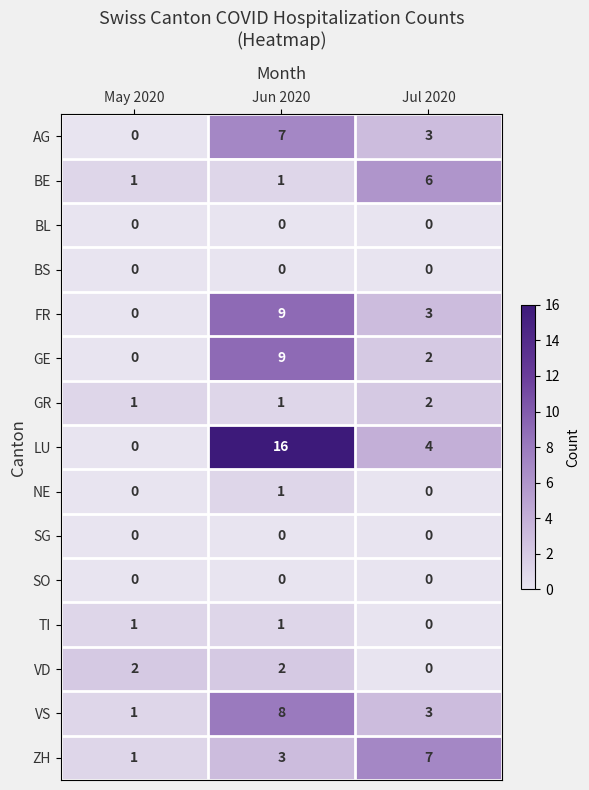

The value of AG at Jun 2020 is 12. True or false?

False